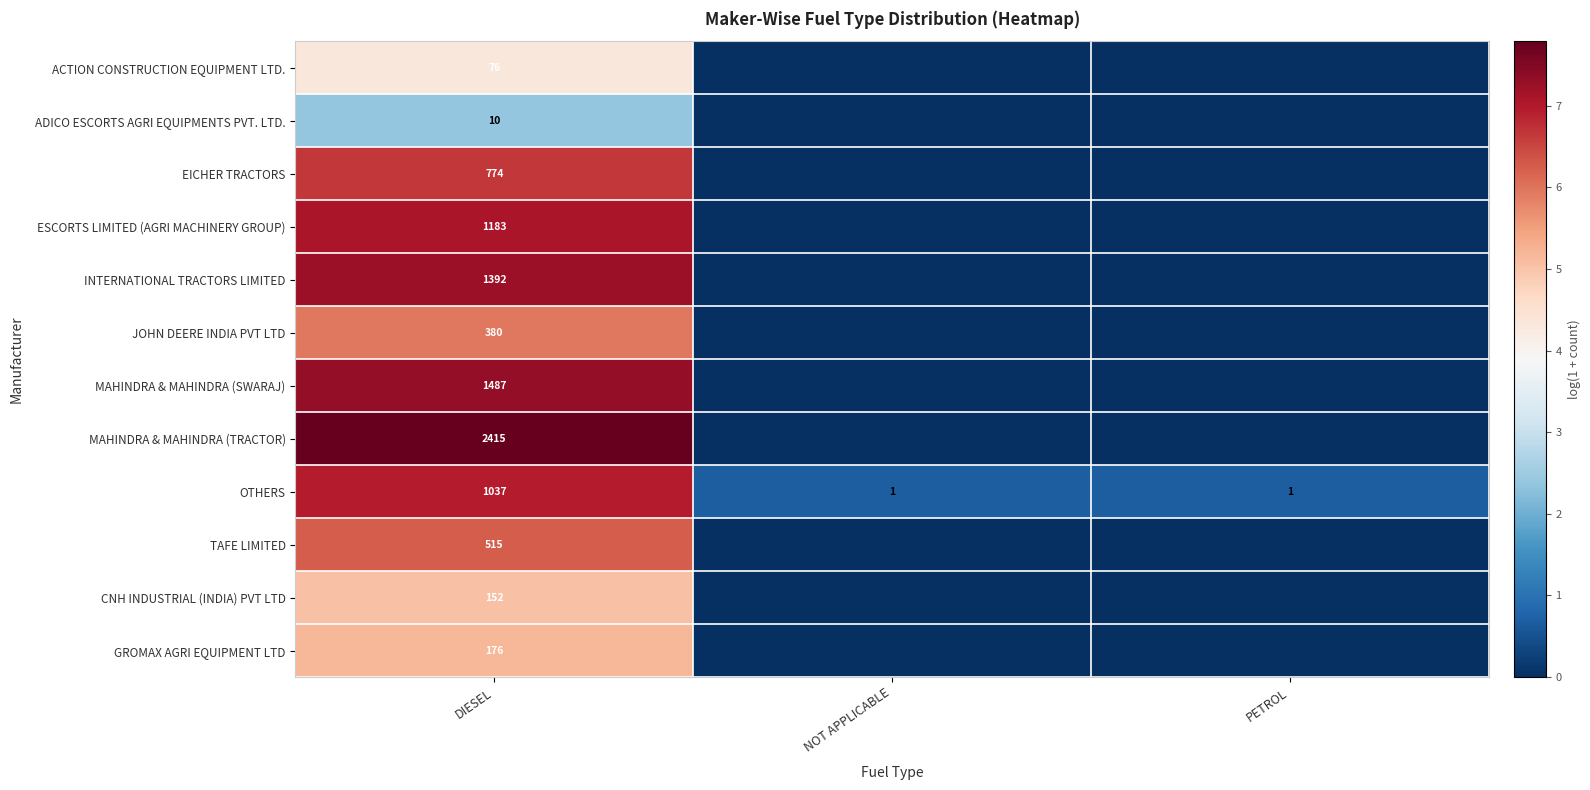

Is it true that ADICO ESCORTS AGRI EQUIPMENTS PVT. LTD. equals 4 at DIESEL?

False